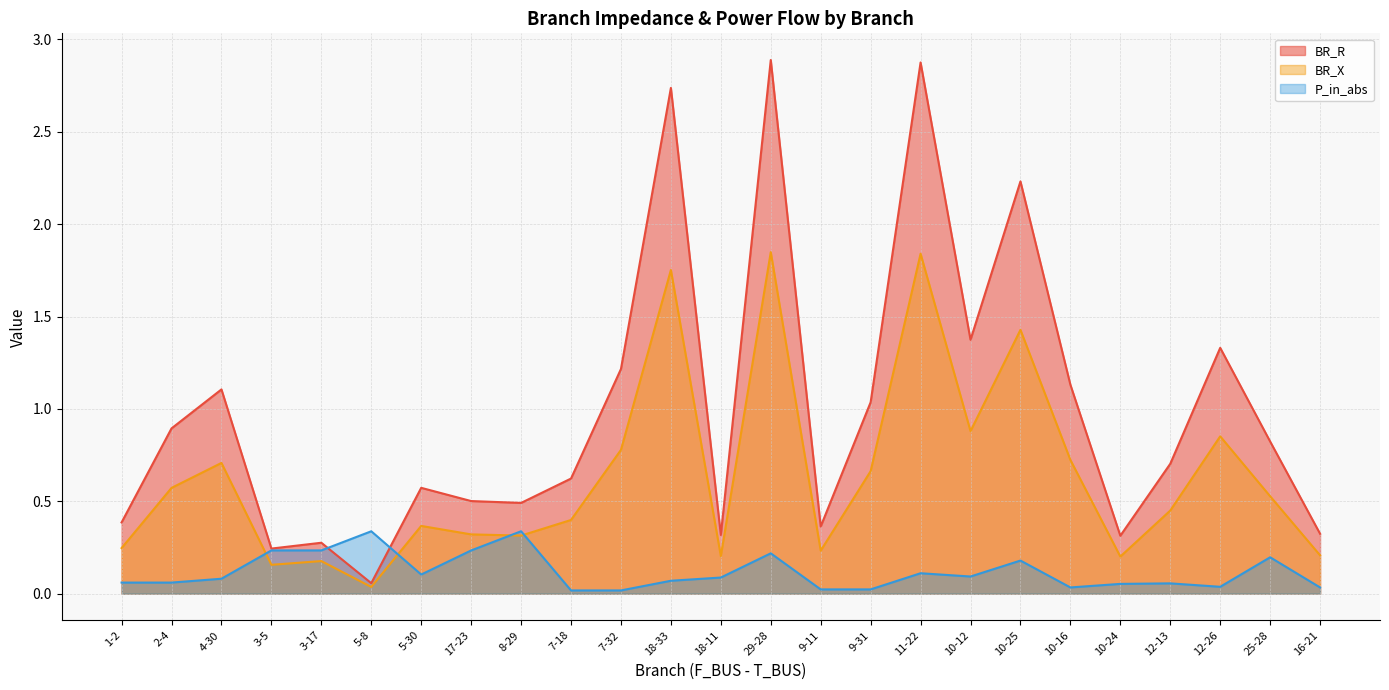

Reading left to right, transcribe all the data shown in this chart.

BR_R: 1-2=0.4	2-4=0.9	4-30=1.1	3-5=0.2	3-17=0.3	5-8=0.1	5-30=0.6	17-23=0.5	8-29=0.5	7-18=0.6	7-32=1.2	18-33=2.7	18-11=0.3	29-28=2.9	9-11=0.4	9-31=1.0	11-22=2.9	10-12=1.4	10-25=2.2	10-16=1.1	10-24=0.3	12-13=0.7	12-26=1.3	25-28=0.8	16-21=0.3
BR_X: 1-2=0.2	2-4=0.6	4-30=0.7	3-5=0.2	3-17=0.2	5-8=0.0	5-30=0.4	17-23=0.3	8-29=0.3	7-18=0.4	7-32=0.8	18-33=1.8	18-11=0.2	29-28=1.8	9-11=0.2	9-31=0.7	11-22=1.8	10-12=0.9	10-25=1.4	10-16=0.7	10-24=0.2	12-13=0.4	12-26=0.9	25-28=0.5	16-21=0.2
P_in_abs: 1-2=0.1	2-4=0.1	4-30=0.1	3-5=0.2	3-17=0.2	5-8=0.3	5-30=0.1	17-23=0.2	8-29=0.3	7-18=0.0	7-32=0.0	18-33=0.1	18-11=0.1	29-28=0.2	9-11=0.0	9-31=0.0	11-22=0.1	10-12=0.1	10-25=0.2	10-16=0.0	10-24=0.1	12-13=0.1	12-26=0.0	25-28=0.2	16-21=0.0